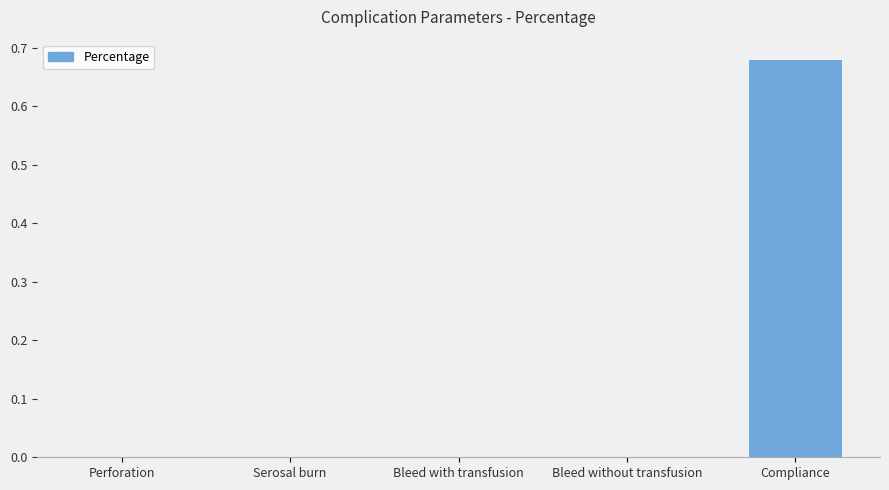

Is it true that the value at Bleed with transfusion is 0.0?

True